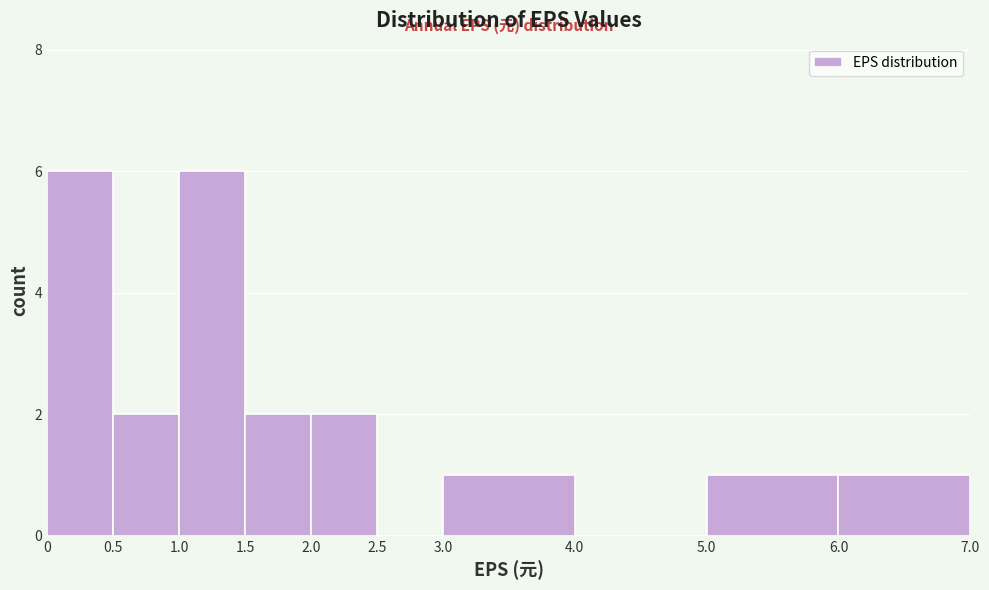

How tall is the bar that spans 6.0 to 7.0 on the x-axis? The values are not printed on the chart, so give them approximately, as read against the axis.

1